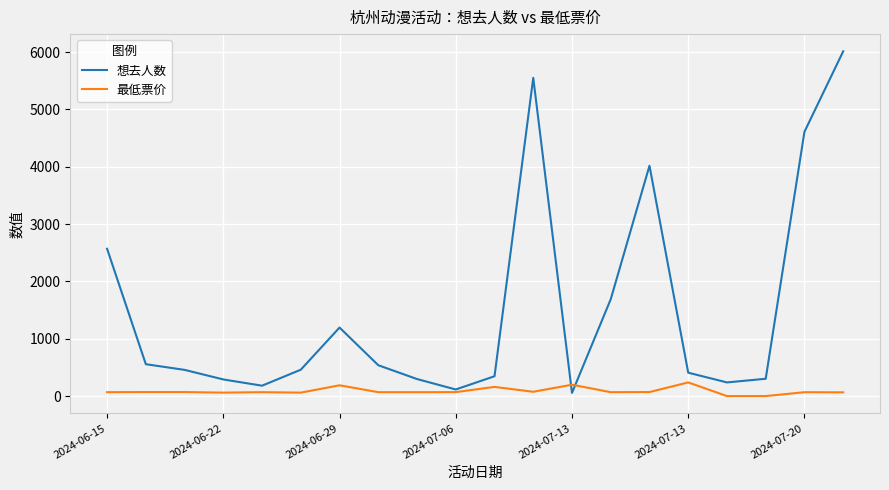

Which series has the largest total across all categories?

想去人数